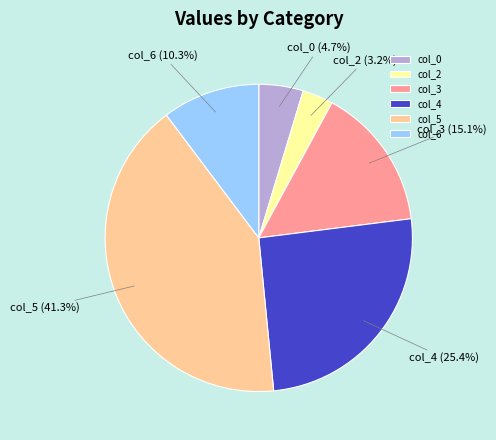

How much of the chart is everything except col_3?

84.9%